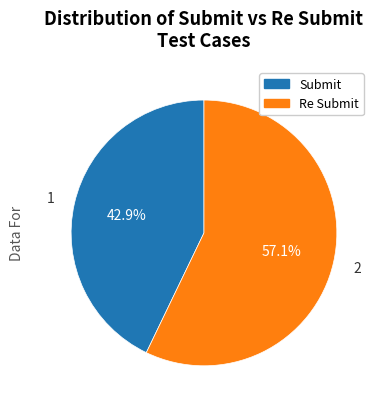

Is there any slice that represents more than half of the pie?

Yes